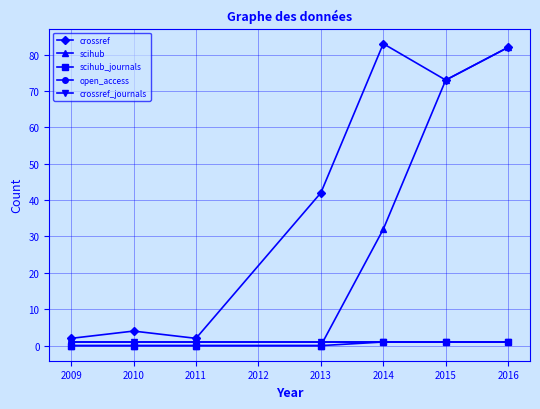

Does the chart display data point markers on the line(s)?

Yes